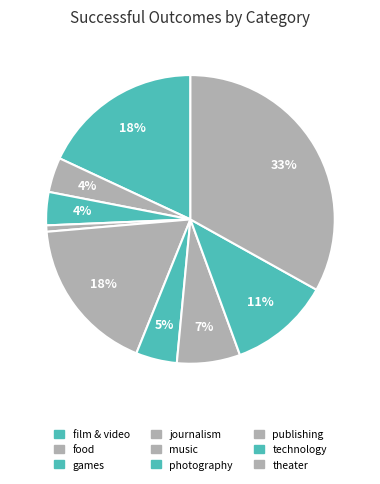

To the nearest percent, what percentage of the pie is publishing?

7%